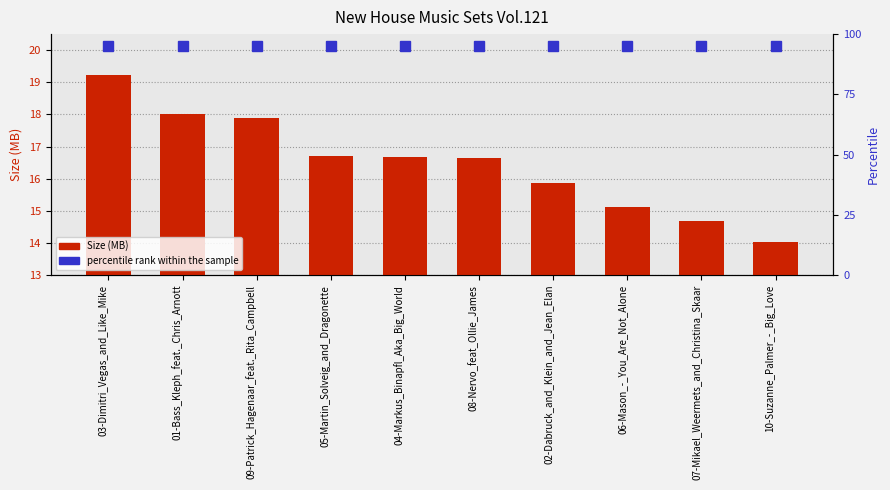

Reading left to right, transcribe all the data shown in this chart.

Size (MB): 19.2	18.0	17.9	16.7	16.7	16.6	15.9	15.1	14.7	14.0
percentile rank within the sample: 95.0	95.0	95.0	95.0	95.0	95.0	95.0	95.0	95.0	95.0